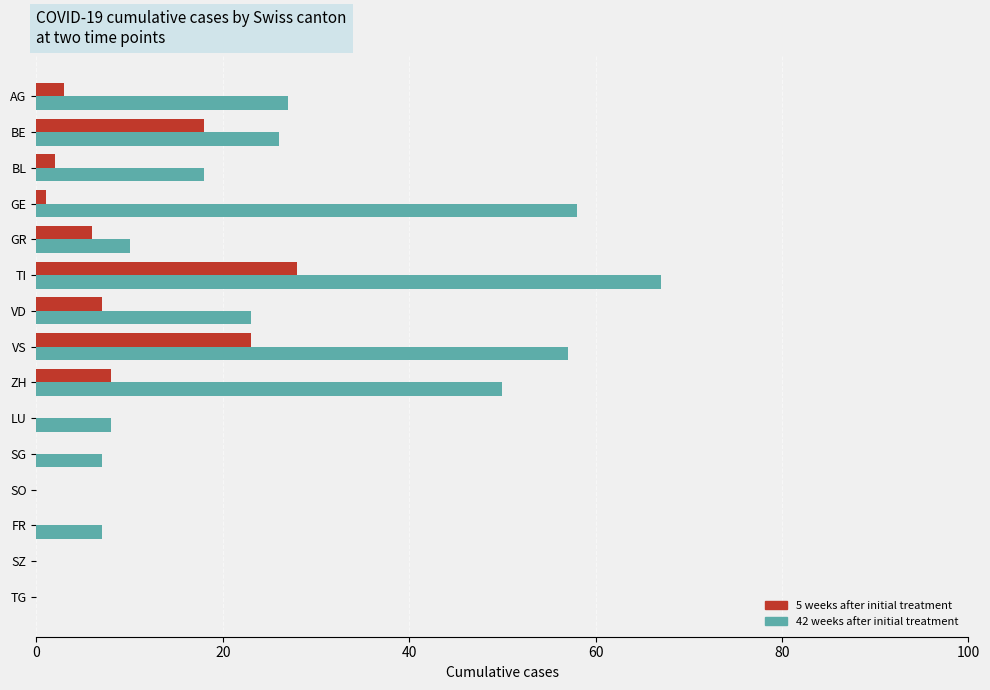

True or false: 5 weeks after initial treatment has a value of 26 at BE.

False